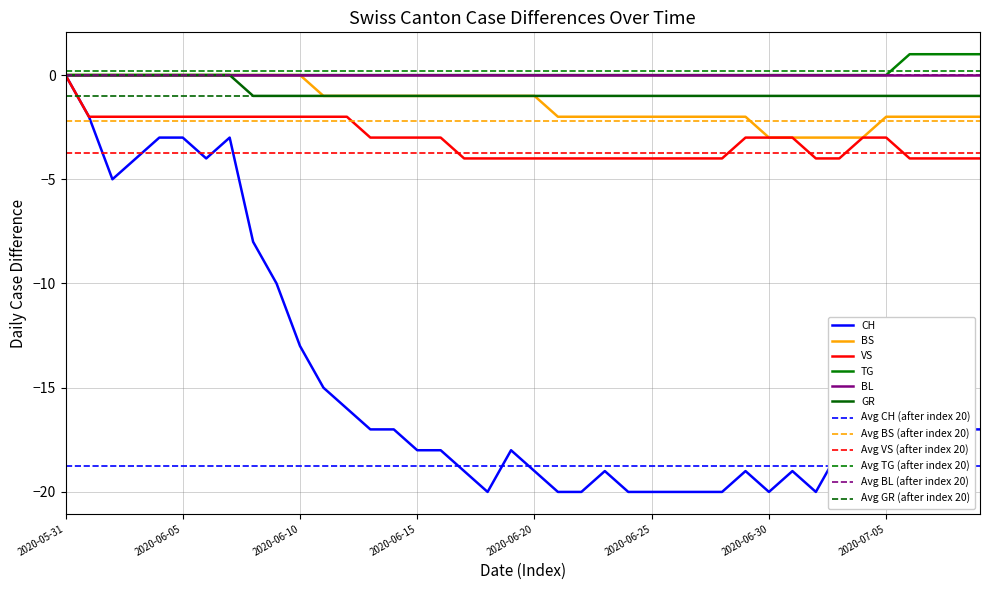

True or false: CH and BS intersect in this chart.

False